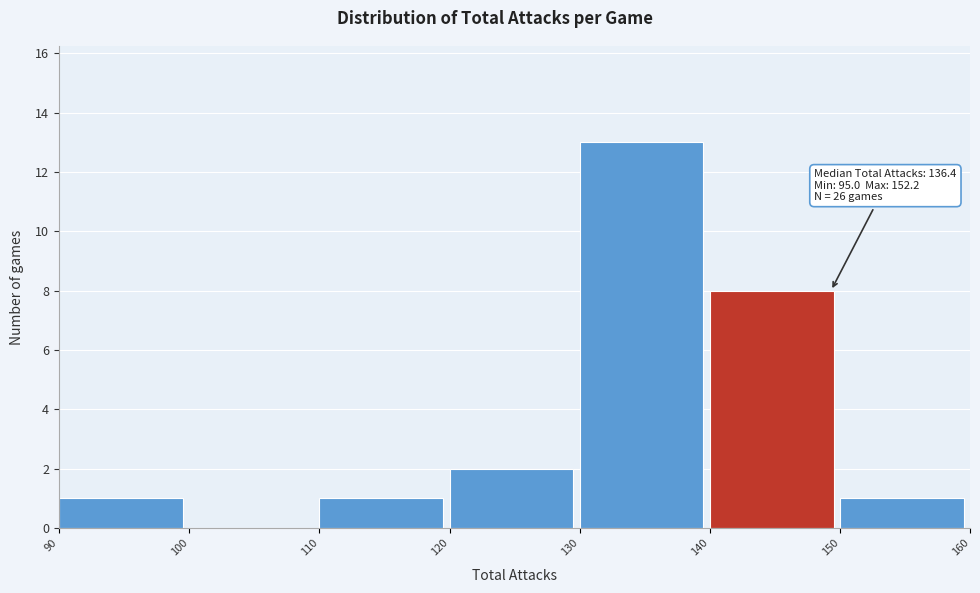

Which range on the x-axis has the tallest bar?

130 to 140